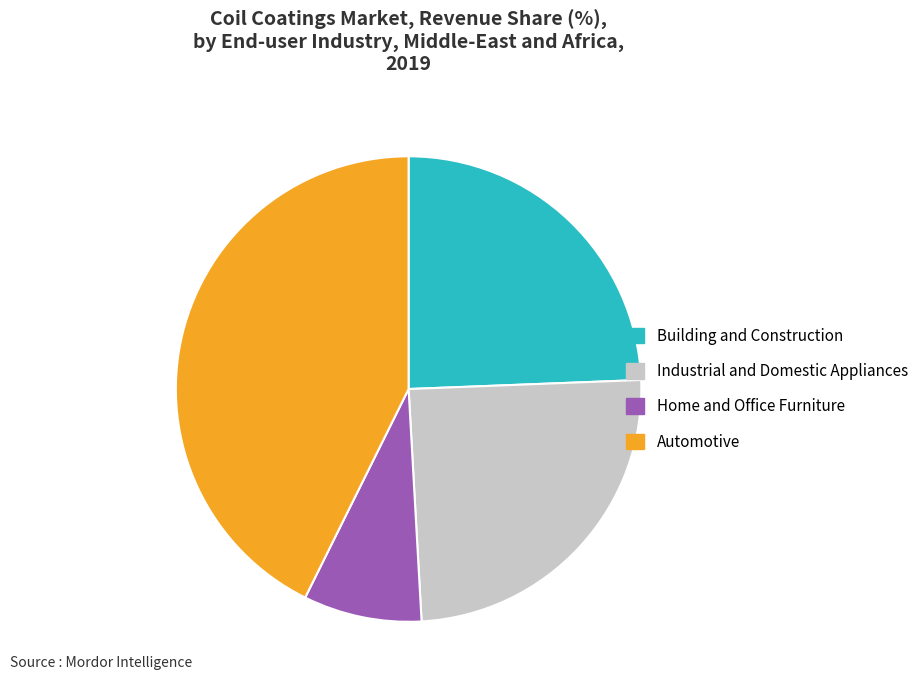

How many segments does this pie chart have?

4